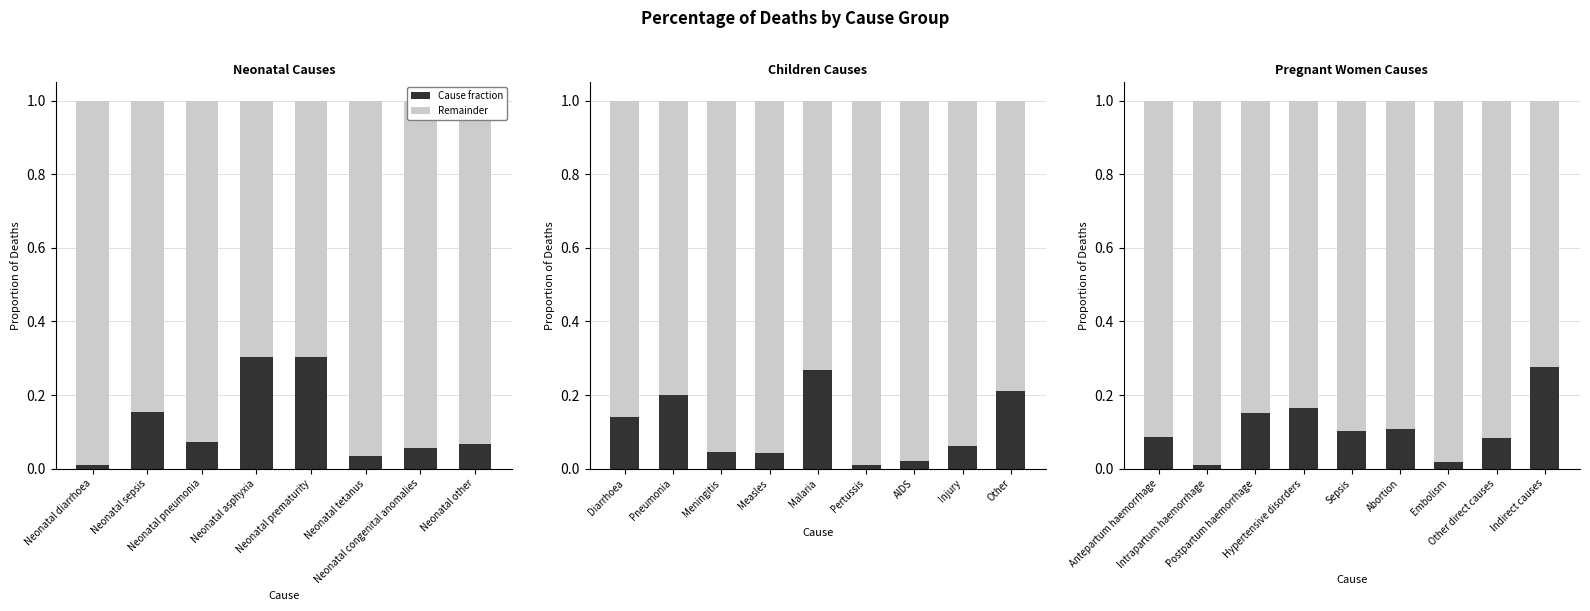

List the series in order of their overall mean, highest first.

Remainder, Cause fraction